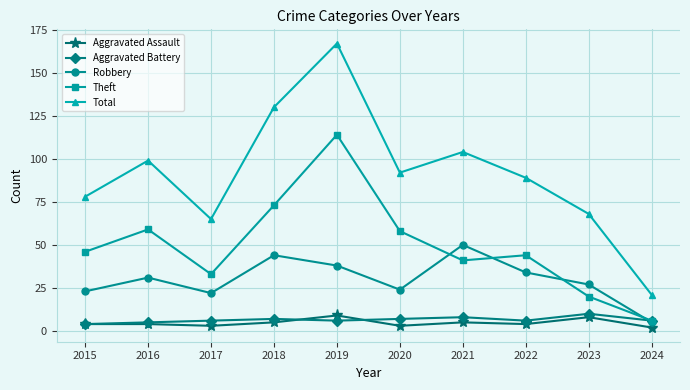

What value does the Aggravated Battery series have at 2022?

6